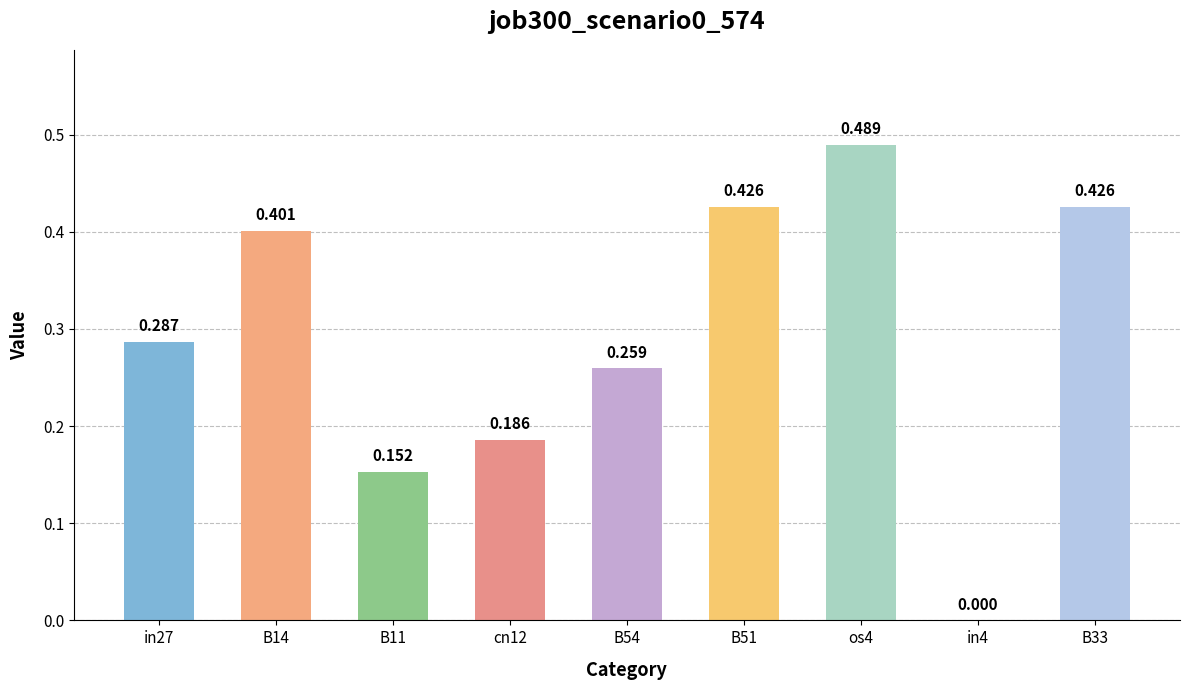

Which has a higher value, B14 or in27?

B14